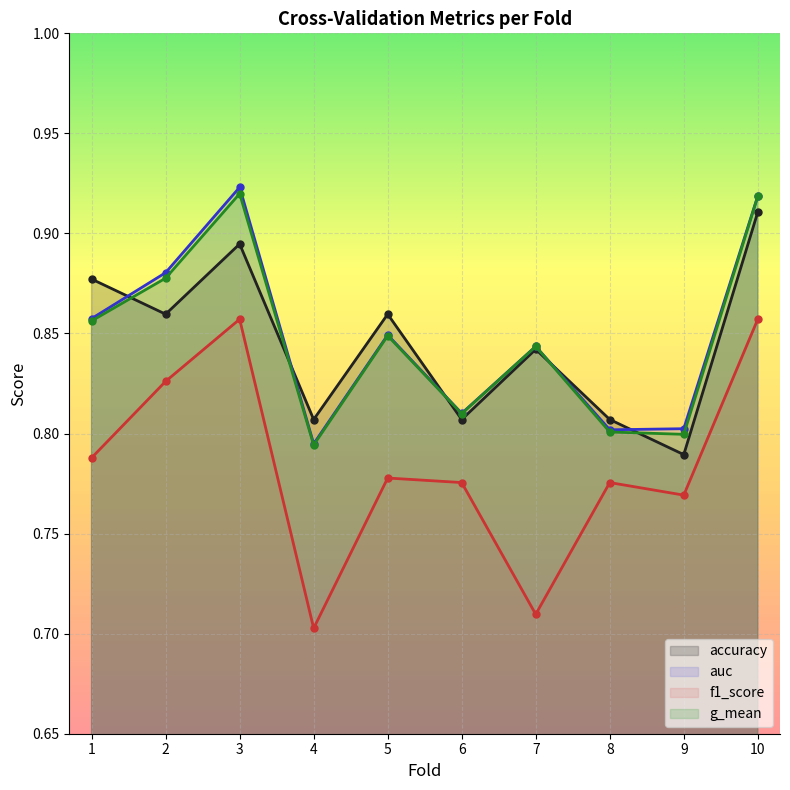

Rank the series at 2 from highest to lowest value.

auc, g_mean, accuracy, f1_score